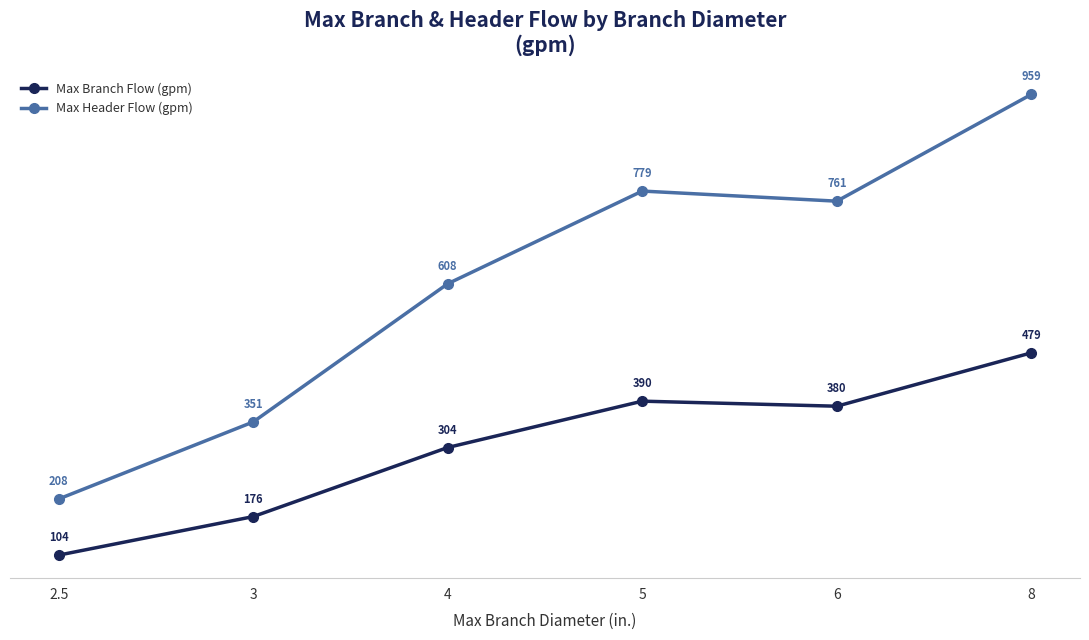

What is the value of the Max Branch Flow (gpm) point at the 6th from the left?

479.4